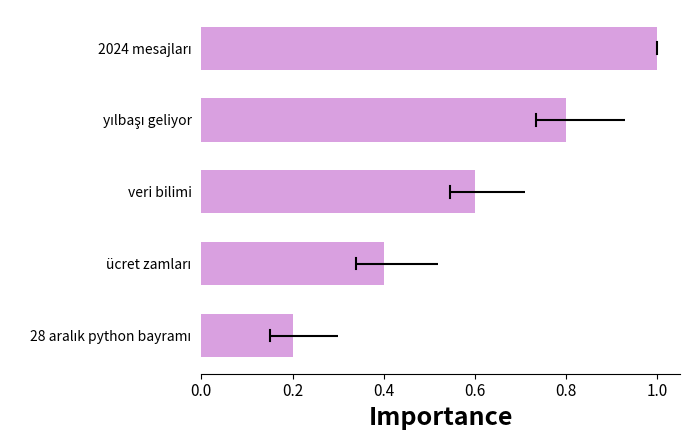

What is the difference between the maximum and minimum values?

0.8